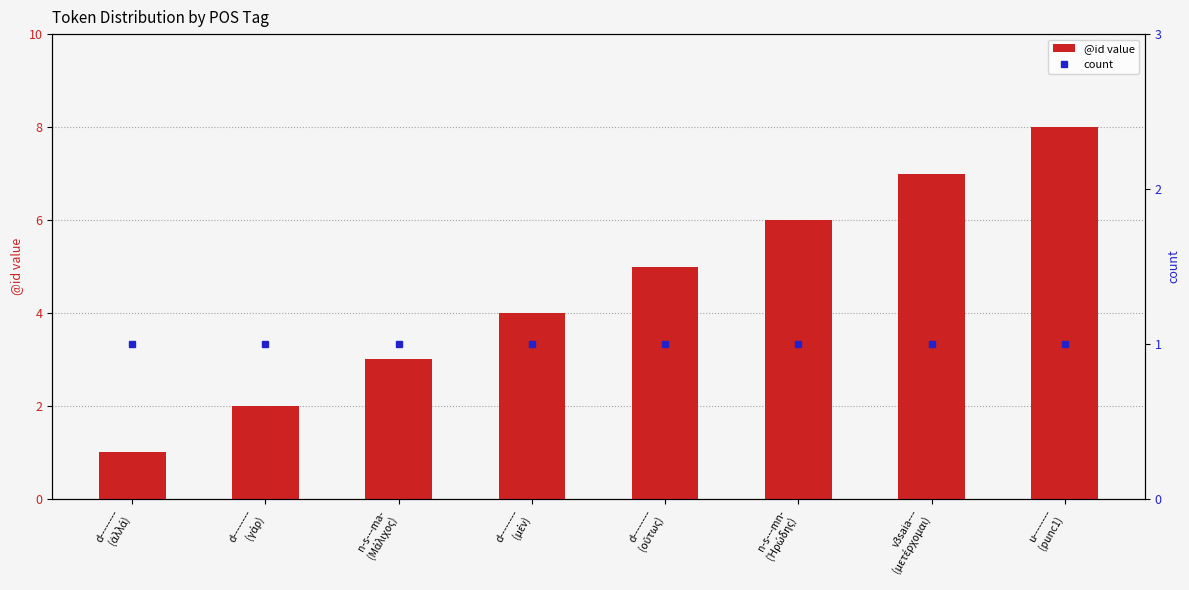

What is the label of the 8th bar from the left?

u--------
(punc1)